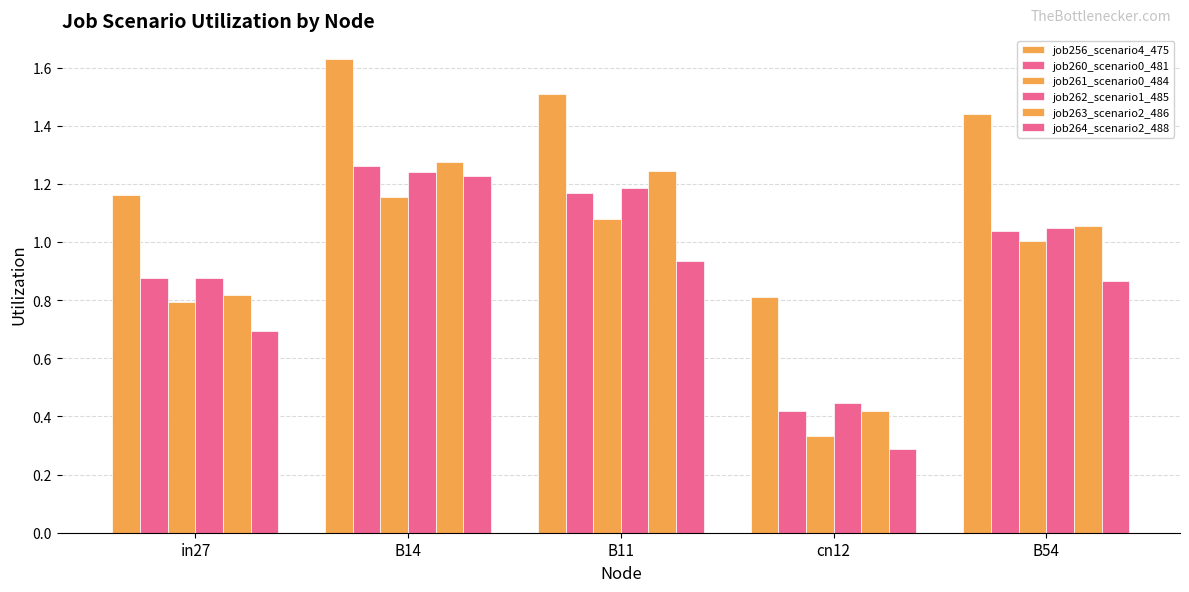

How many categories are shown in the chart?

5